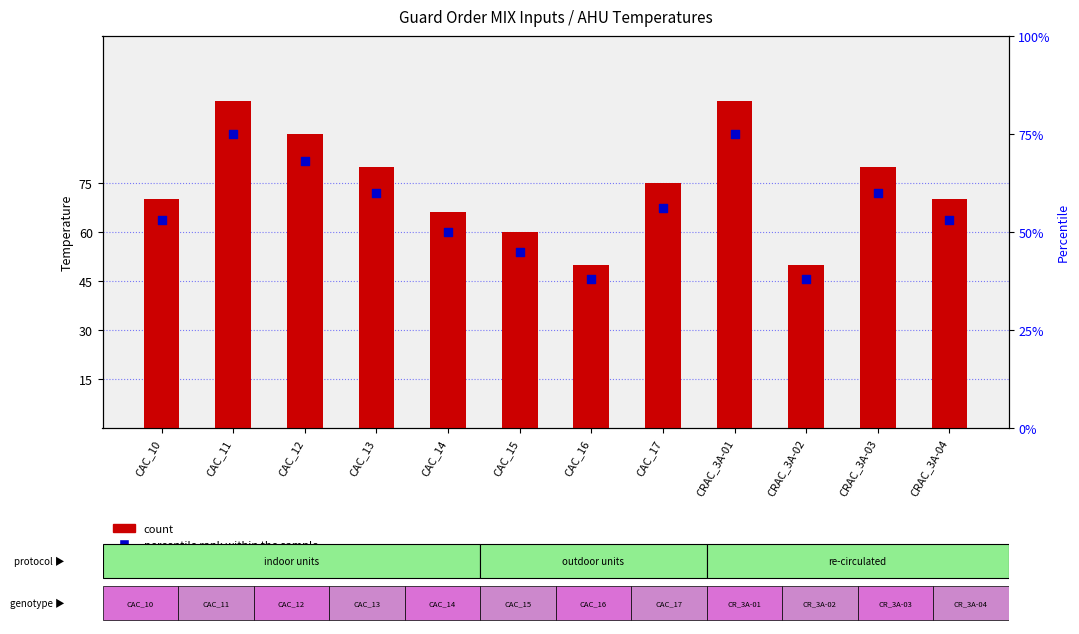

Which series has the largest total across all categories?

count